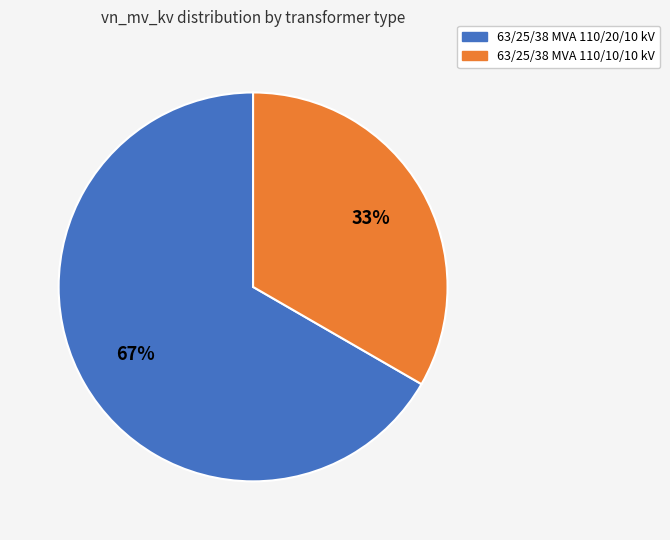

To the nearest percent, what percentage of the pie is 63/25/38 MVA 110/10/10 kV?

33%